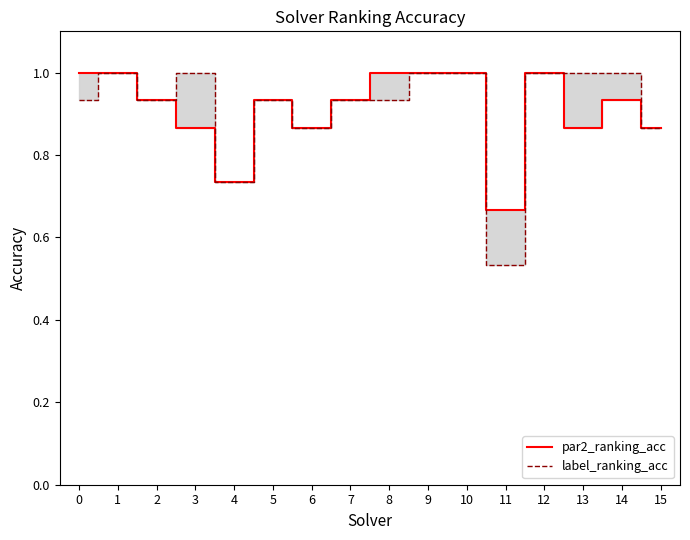

The par2_ranking_acc series shows 0.4 at 12. True or false?

False